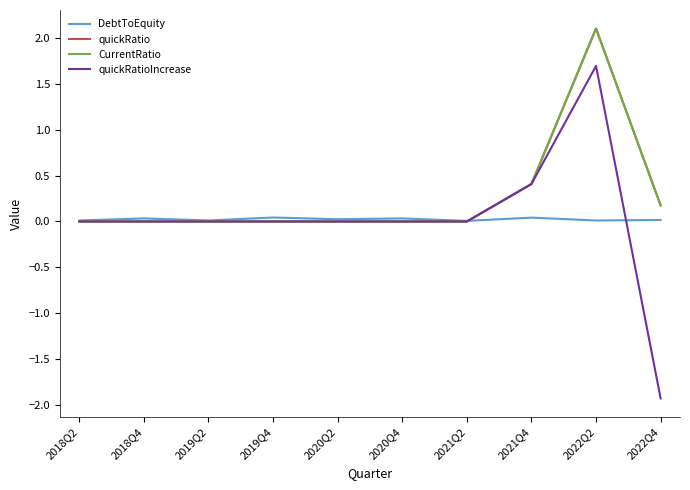

Is this an area chart (filled region under the line)?

No